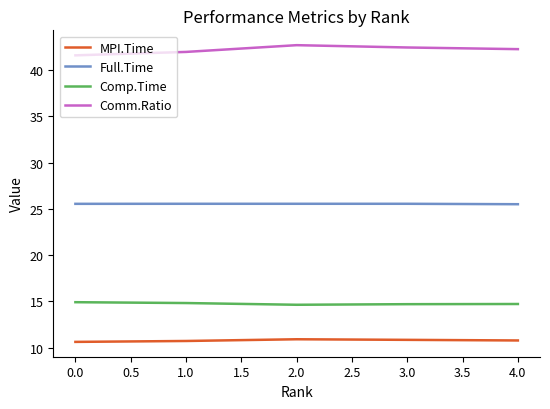

What position from the right is 0.0?

5